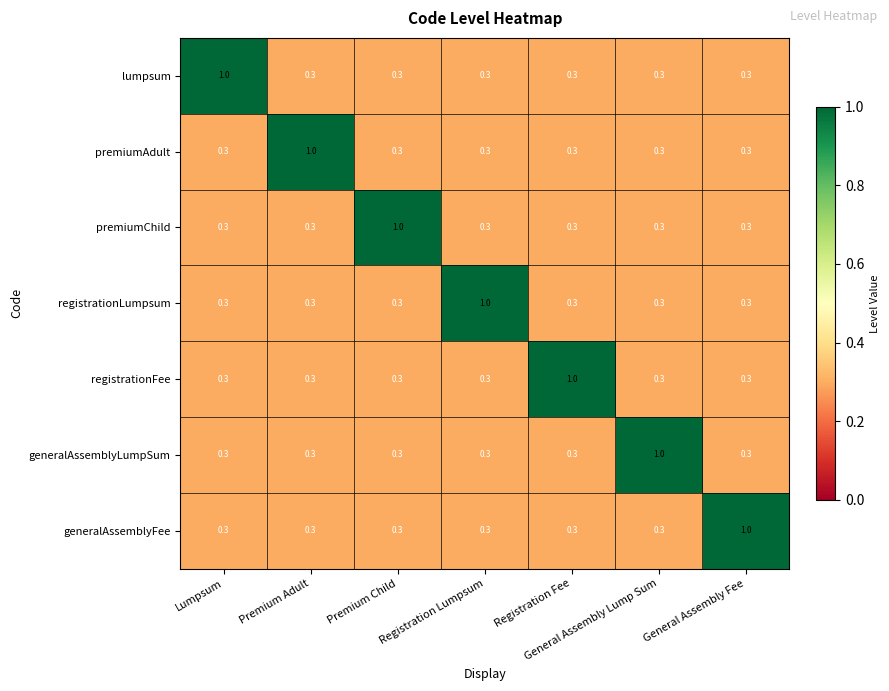

What is the difference between the maximum and minimum values in the registrationFee series?

0.7